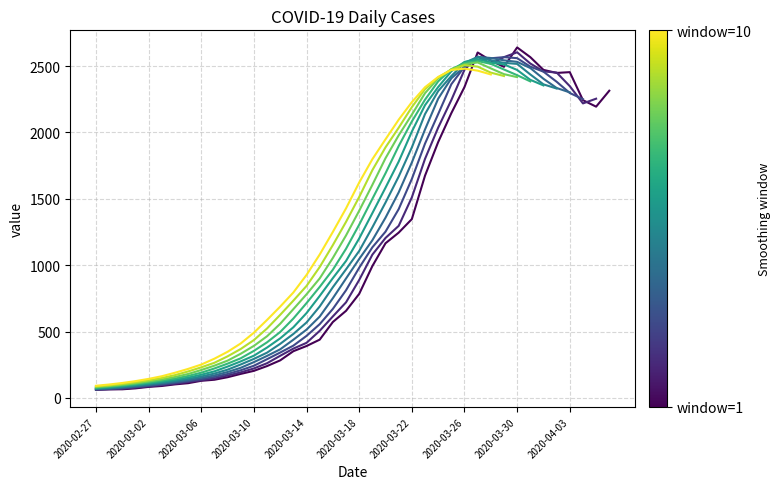

What is the approximate value at 2020-02-28?

65